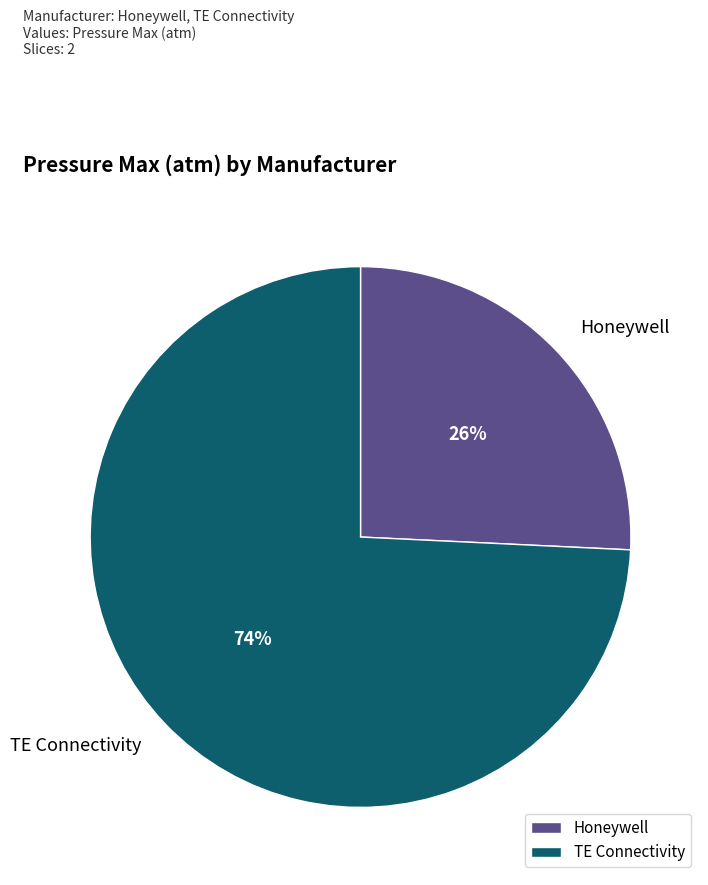

To the nearest percent, what is the average slice percentage?

50%